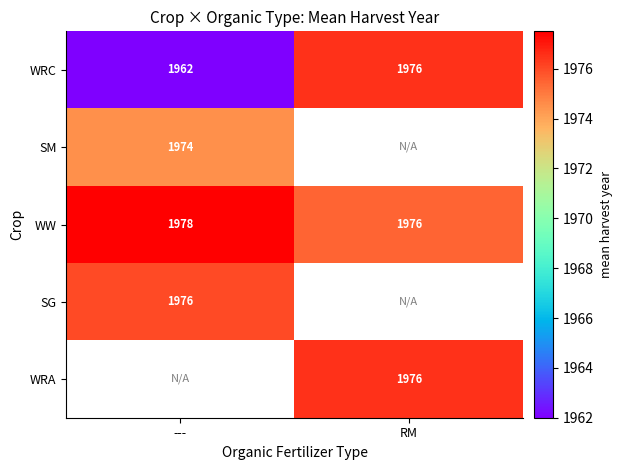

Rank the categories by SG value from highest to lowest.

---, RM